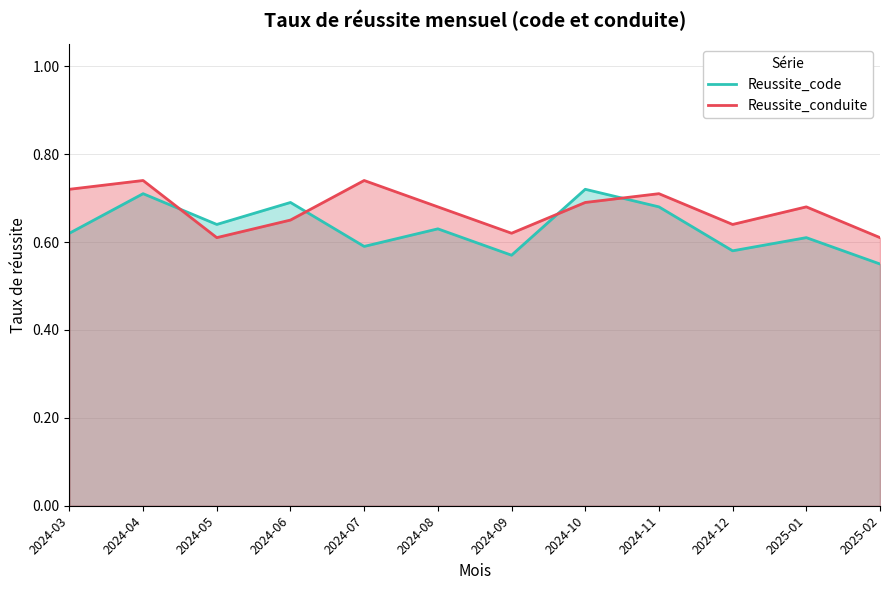

Which label corresponds to the smallest value in the chart?

2025-02